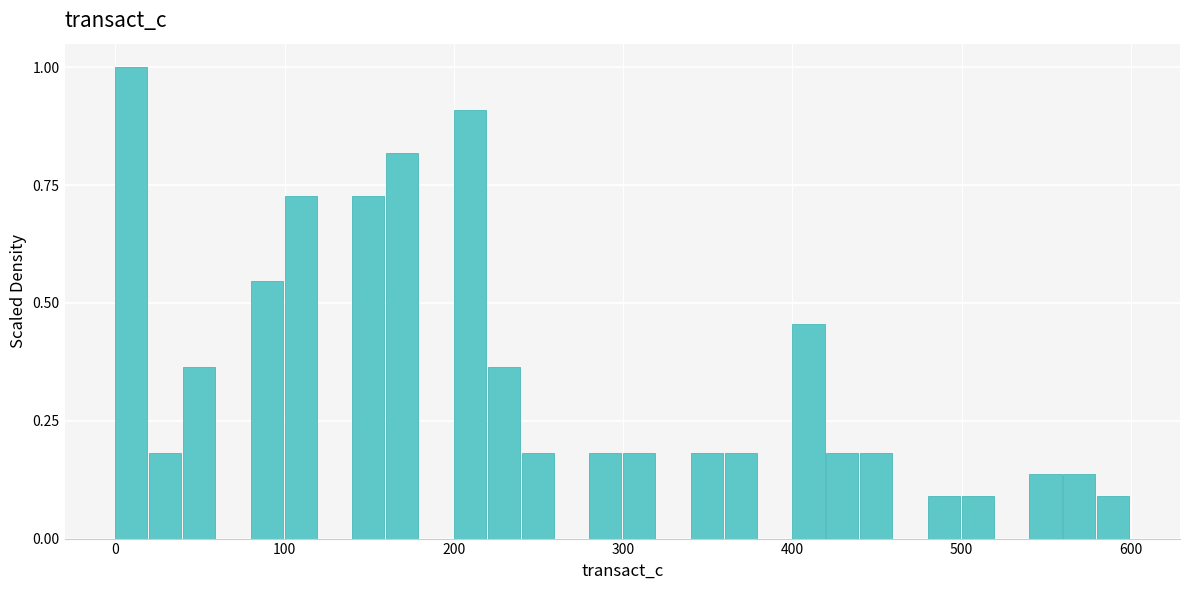

Around what value on the x-axis is the tallest bar? Give the approximate position of its centre, as read against the axis.

10